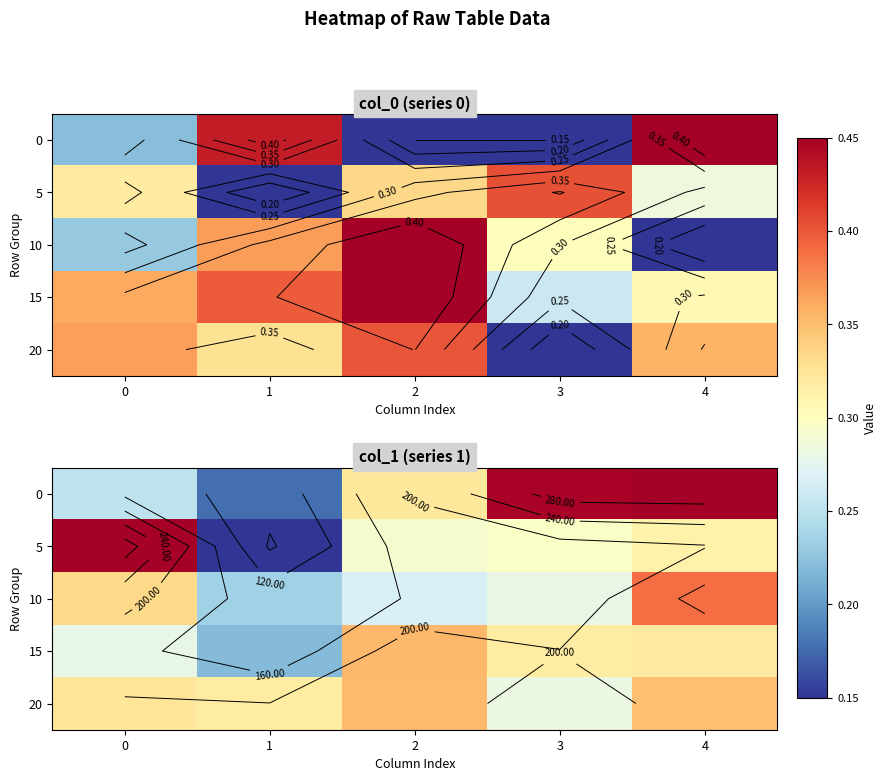

Reading right to left, transcribe all the data shown in this chart.

row_0: 4=300.0	3=297.9	2=203.8	1=95.5	0=151.1
row_1: 4=197.9	3=184.6	2=180.5	1=75.0	0=300.0
row_2: 4=255.0	3=172.1	2=162.3	1=138.6	0=212.3
row_3: 4=202.1	3=200.9	2=227.5	1=127.0	0=171.6
row_4: 4=223.7	3=173.8	2=226.3	1=200.8	0=204.2